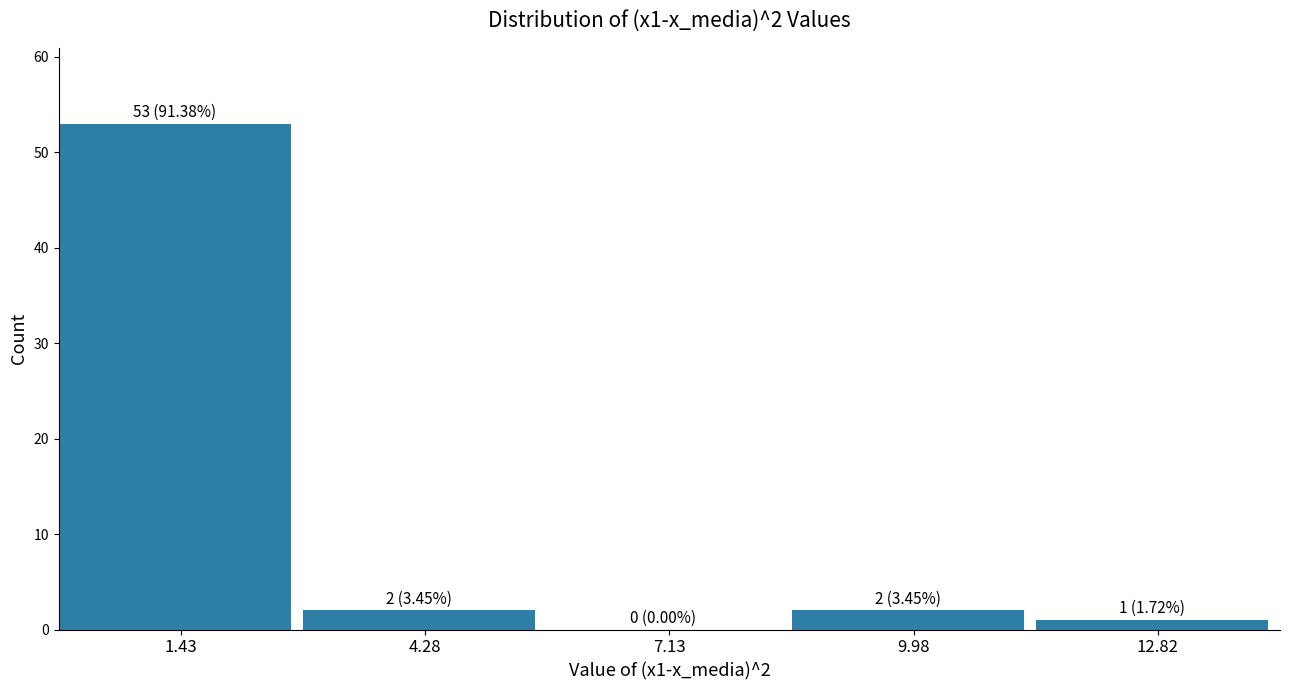

Over which range of the x-axis is the bar tallest?

0.0 to 3.0